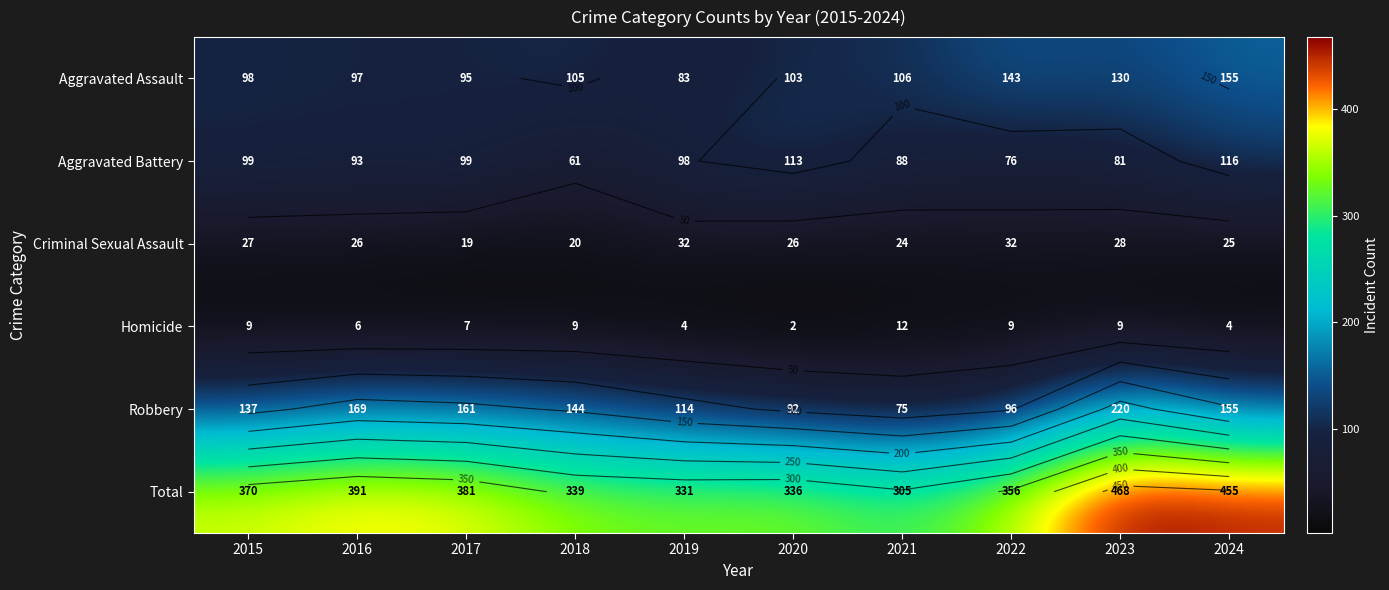

What value does the Aggravated Assault series have at 2024, to the nearest 5?

155